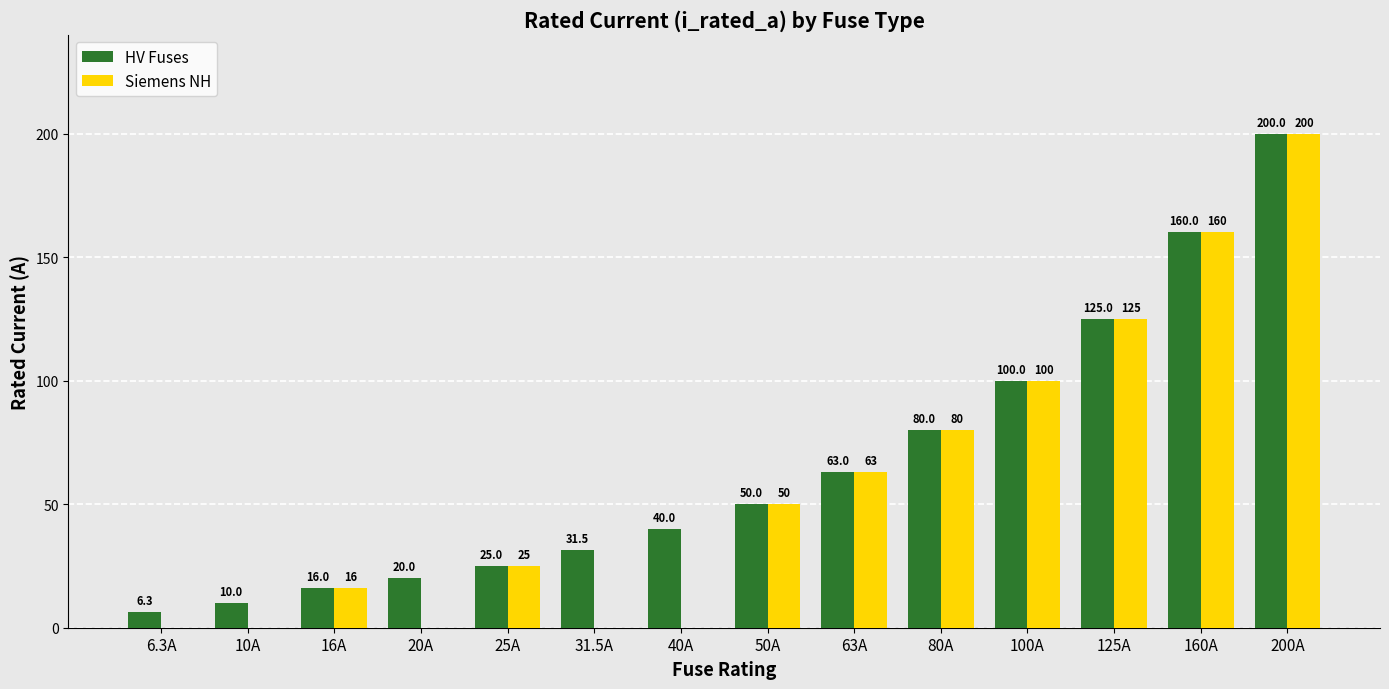

What is the sum of all Siemens NH values?

819.0